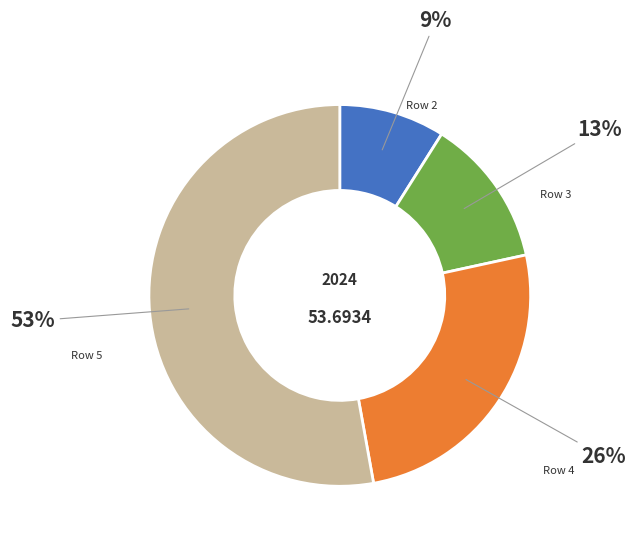

To the nearest percent, what is the average slice percentage?

25%